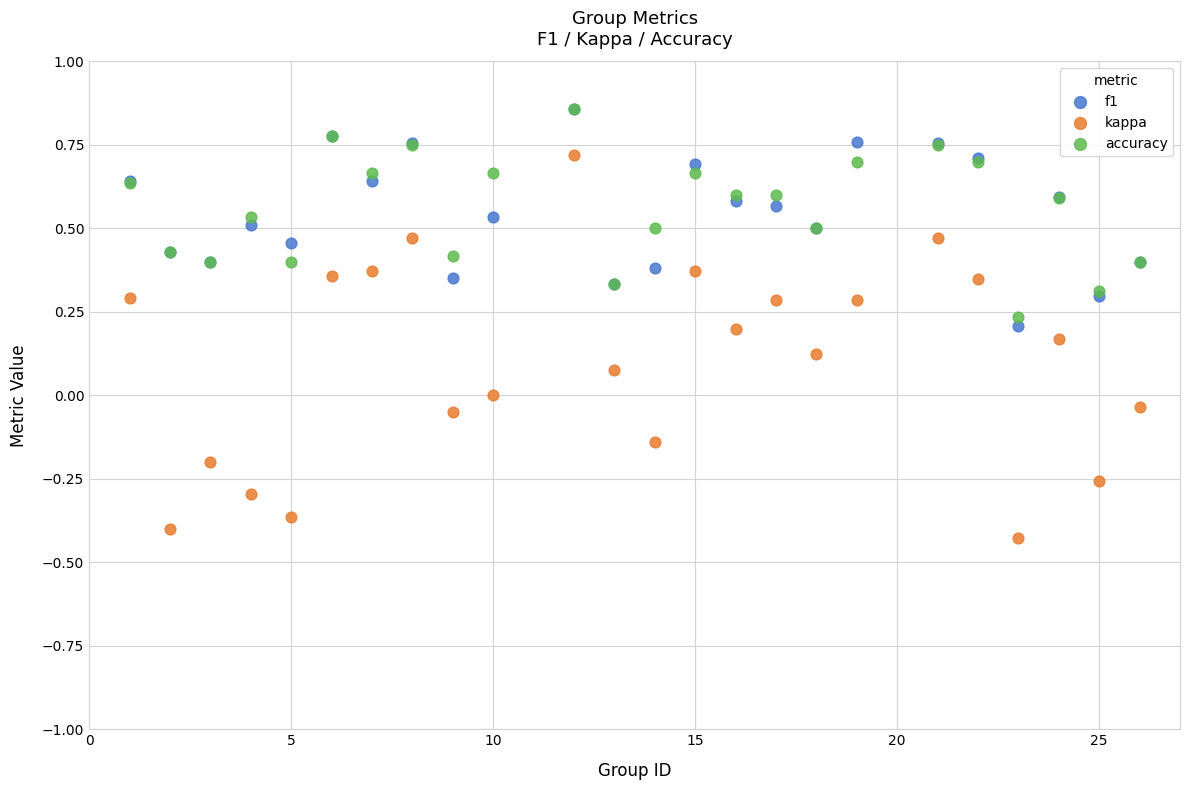

What are all the series names shown in the legend?

f1, kappa, accuracy